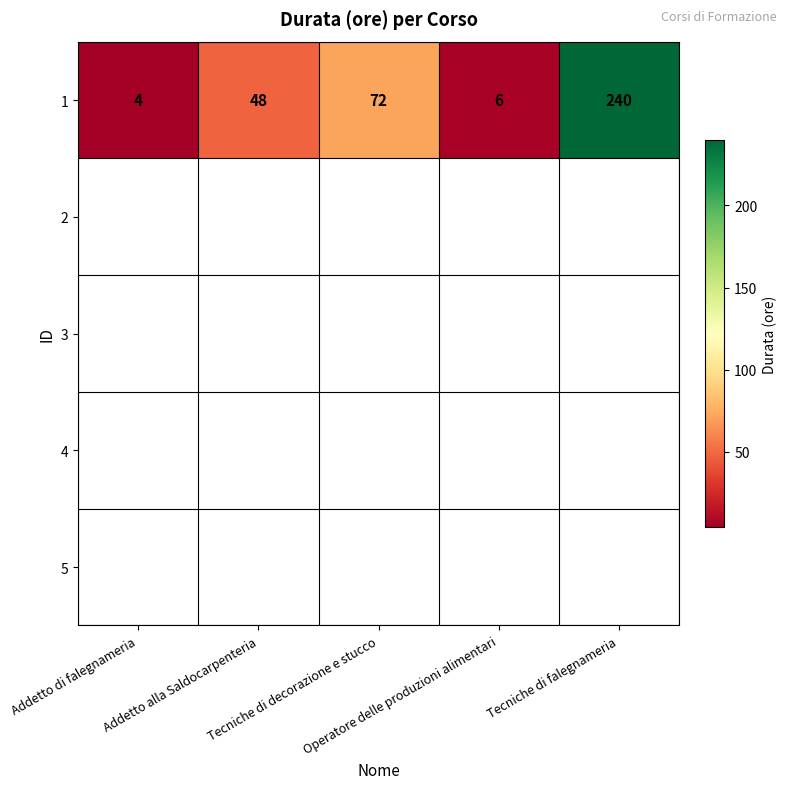

Count the number of values greater than 48.

2